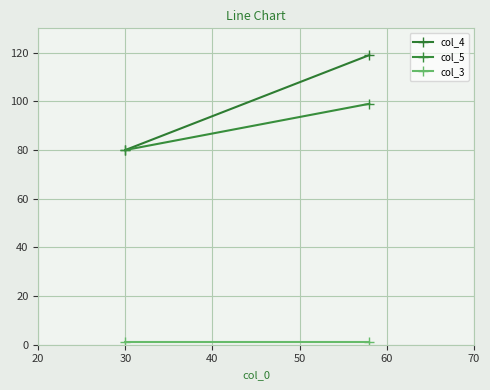

What is the difference between the highest and lowest values at 30?

79